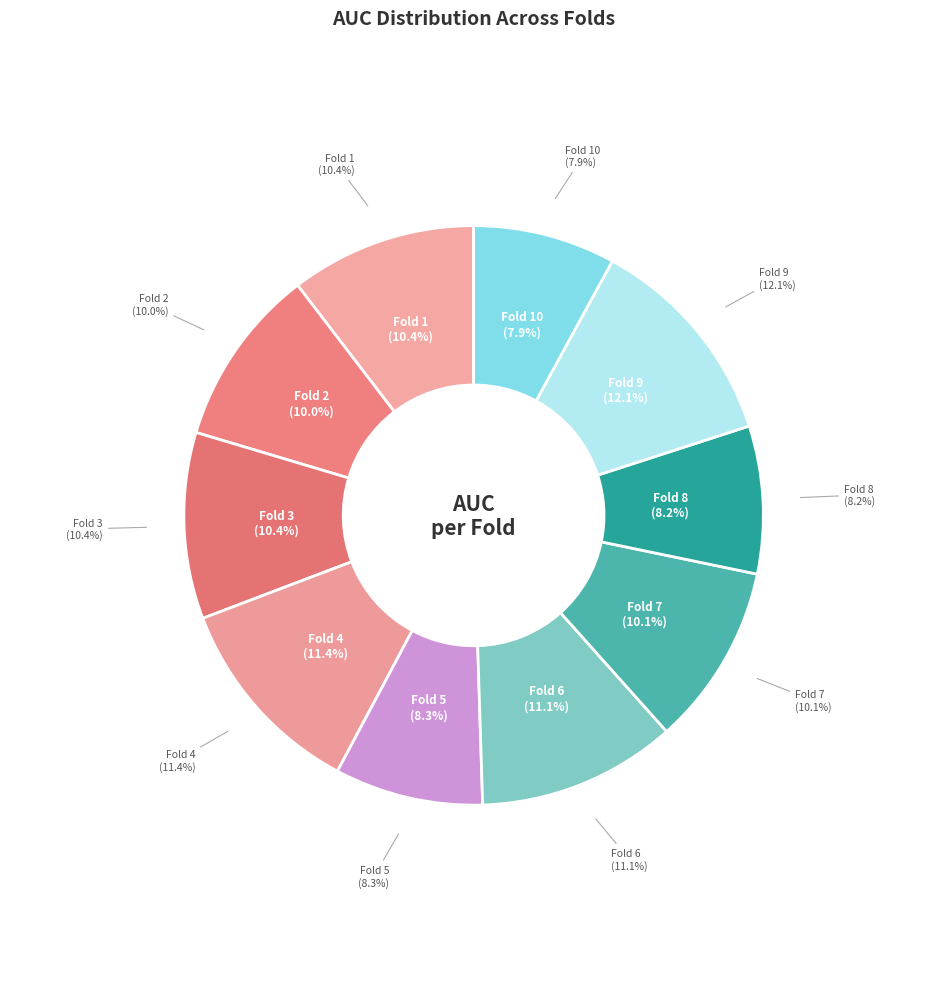

Does Fold 3 account for over 50% of the chart?

No